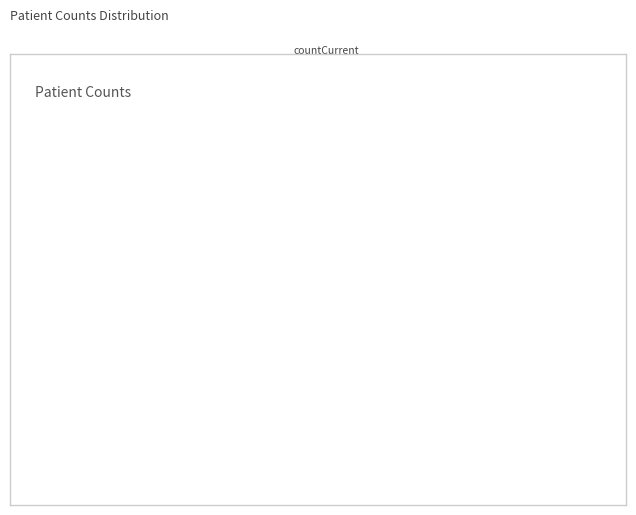

Does any single category account for the majority?

Yes